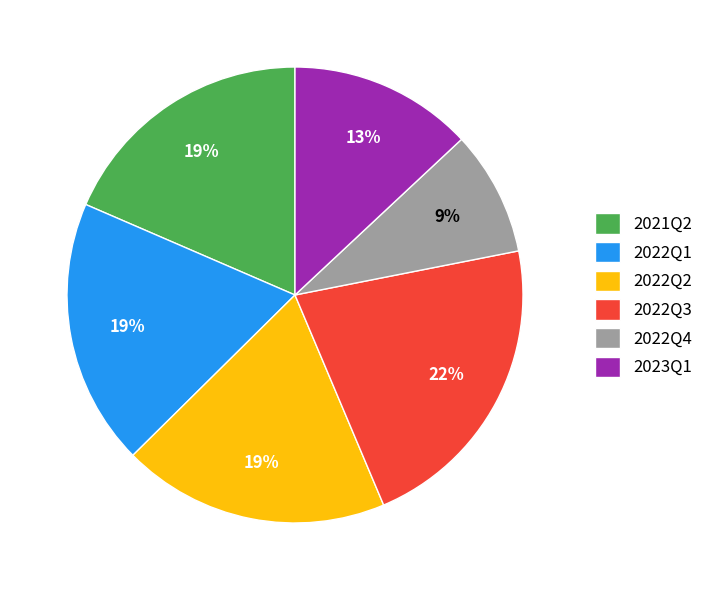

Is there a majority slice in this chart?

No